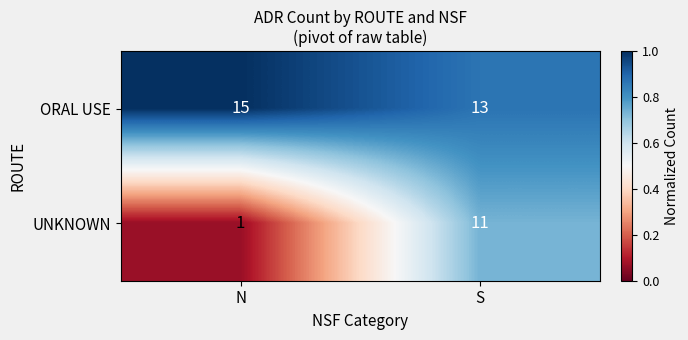

Between N and S, which series saw the biggest shift?

UNKNOWN